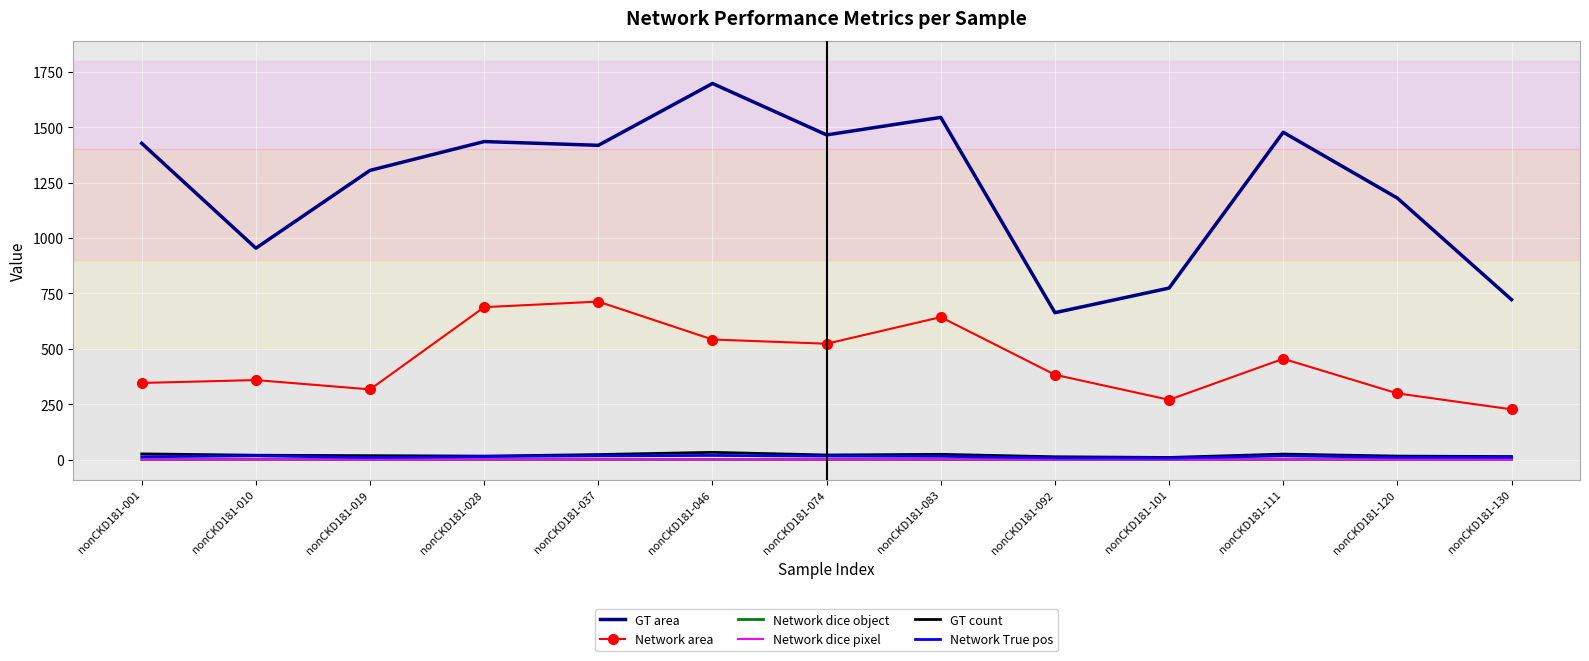

What is the approximate value of Network dice pixel at nonCKD181-010?

0.5